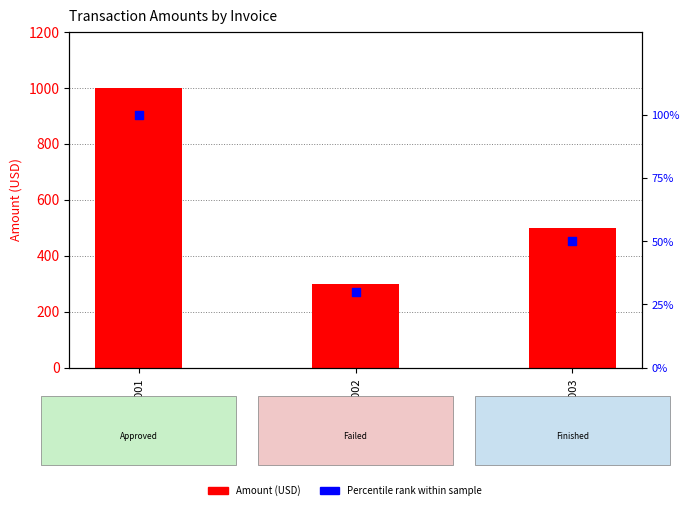

At how many categories does at least one series exceed 572?

1